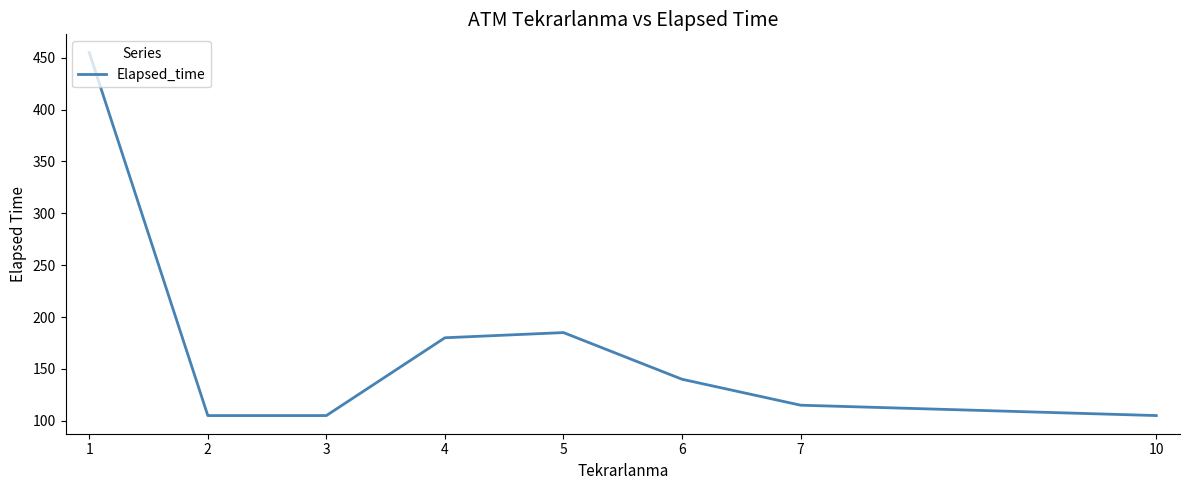

Reading right to left, extract all data points from this chart.

105	115	140	185	180	105	105	455